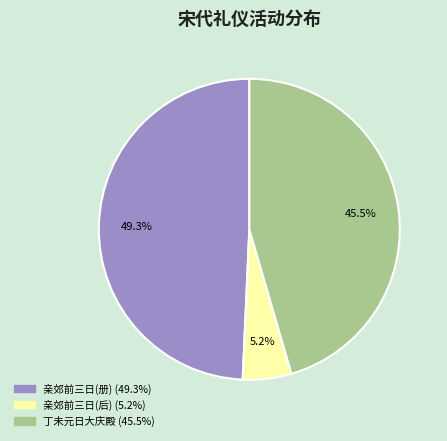

To the nearest percent, what is the difference between the largest and smallest slice percentages?

44%